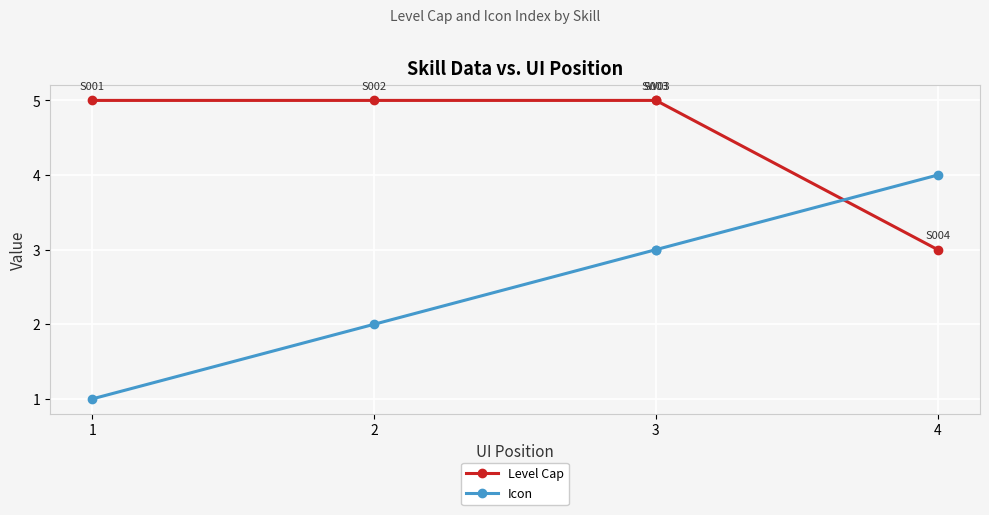

What is the minimum value for Level Cap?

3